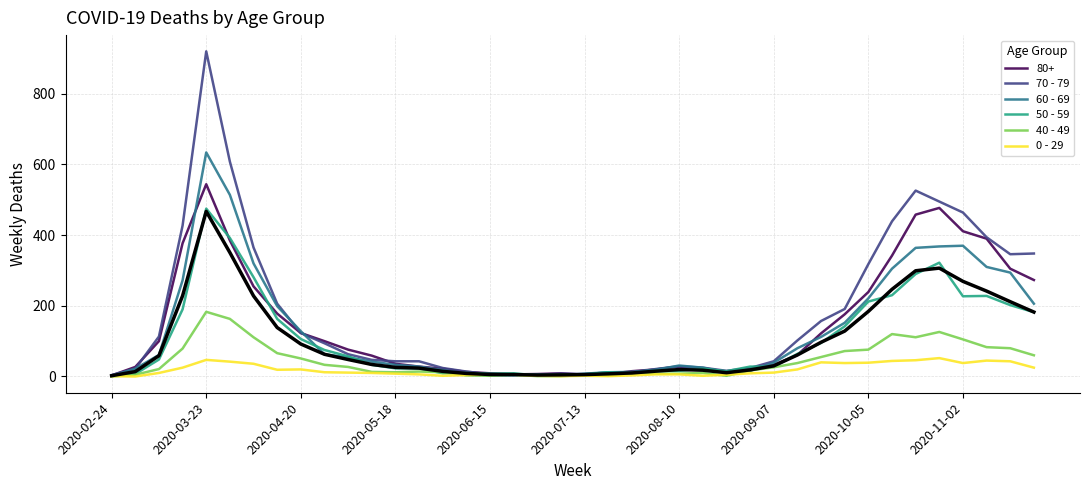

In 60 - 69, how many points are lower than both neighbors (excluding endpoints)?

2